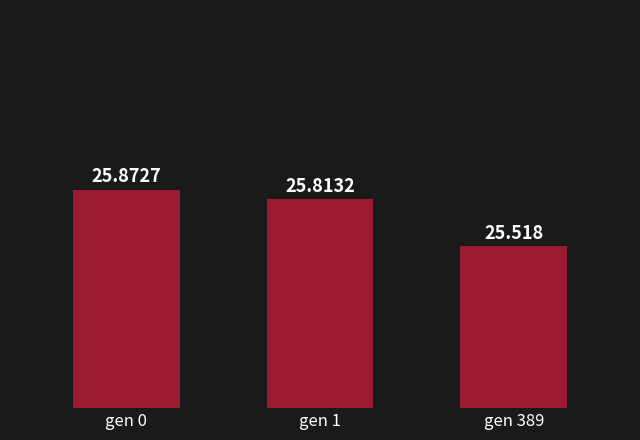

What is the change in value from gen 0 to gen 389?

-0.4